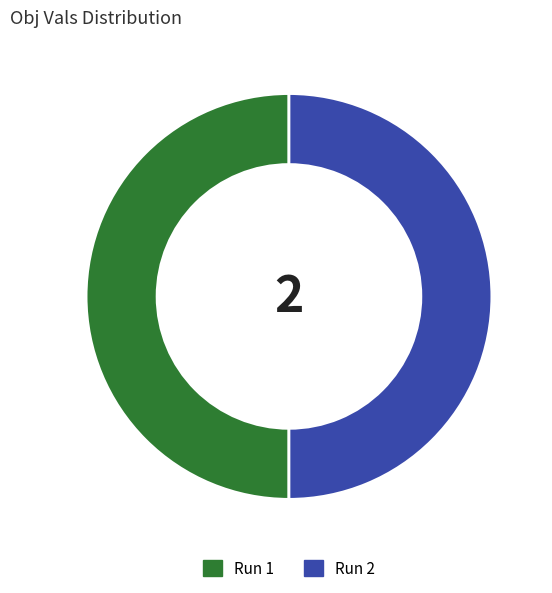

True or false: Run 1 accounts for 50% of the total.

True